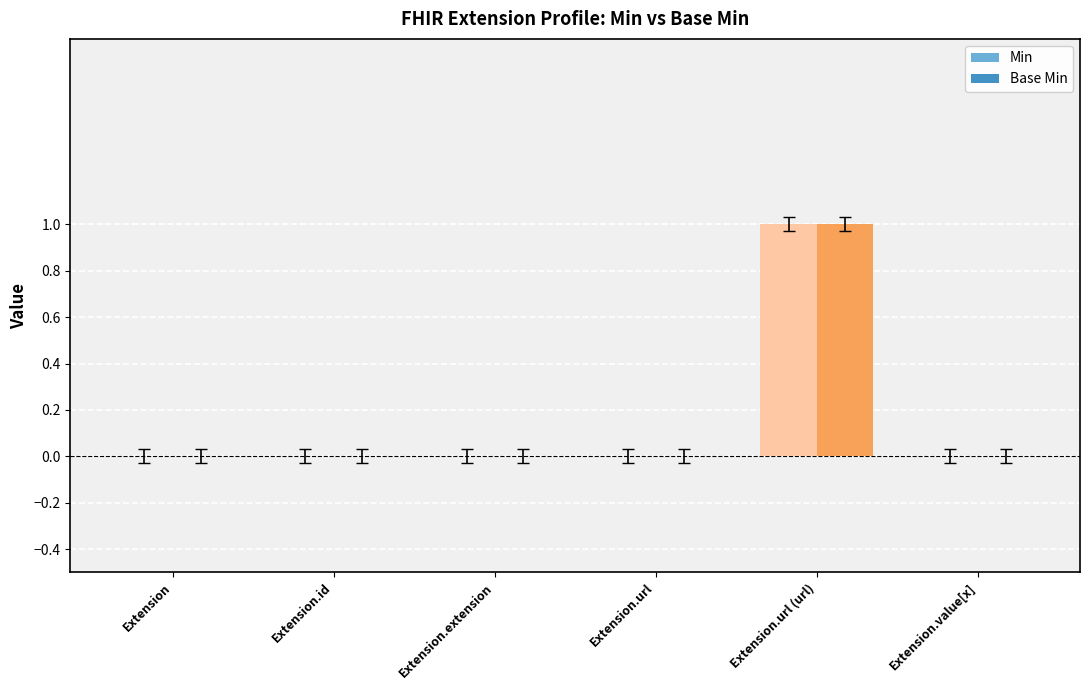

What is the label of the 4th bar from the left?

Extension.url